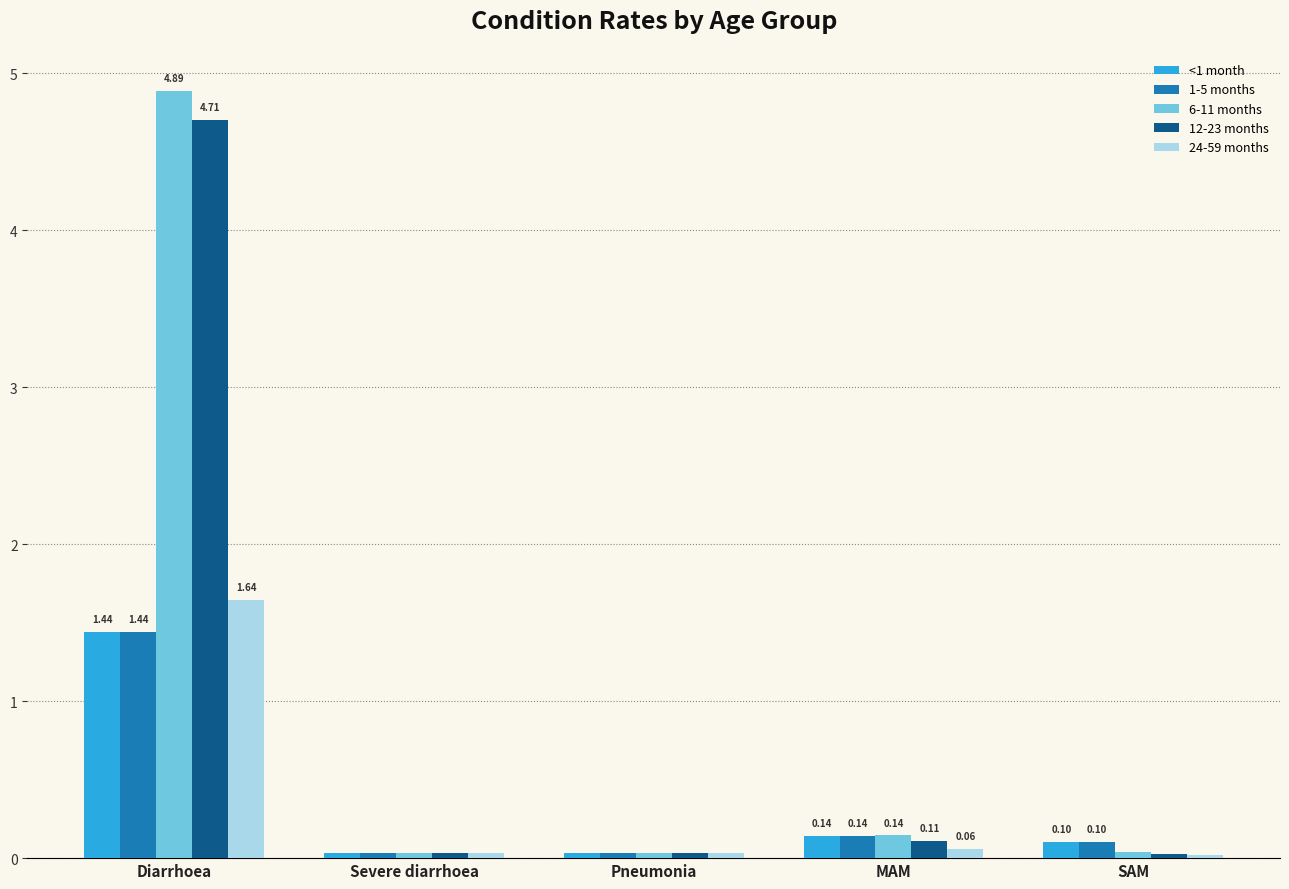

What are all the series names shown in the legend?

<1 month, 1-5 months, 6-11 months, 12-23 months, 24-59 months